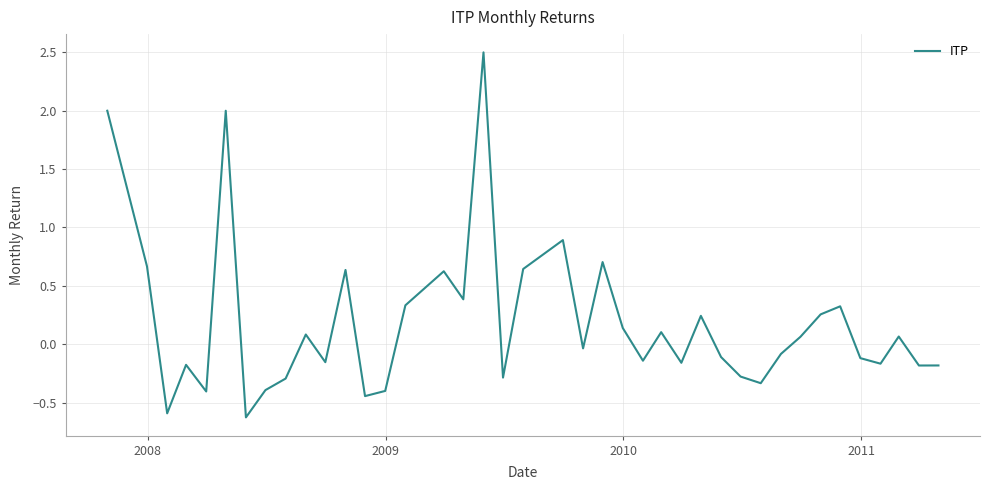

What is the minimum value shown in the chart?

-0.6